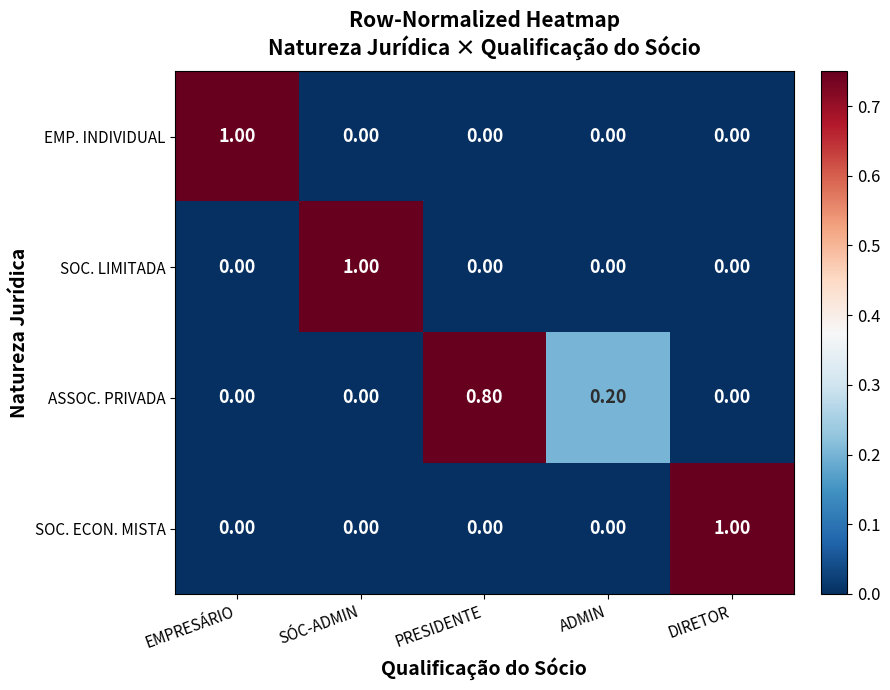

What is the spread (max minus min) of values at EMPRESÁRIO?

1.0